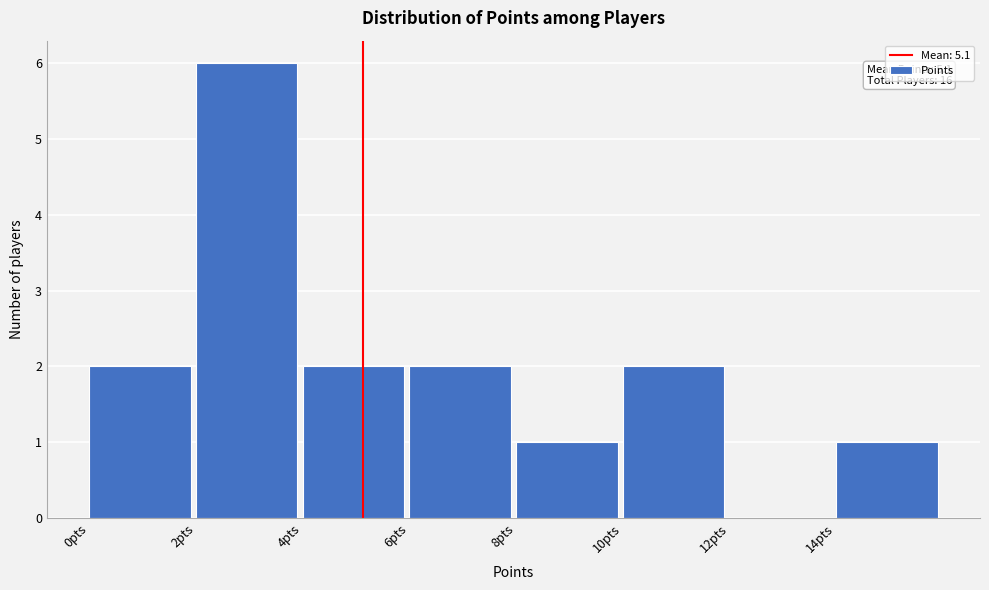

Over which range of the x-axis is the bar tallest?

2 to 4